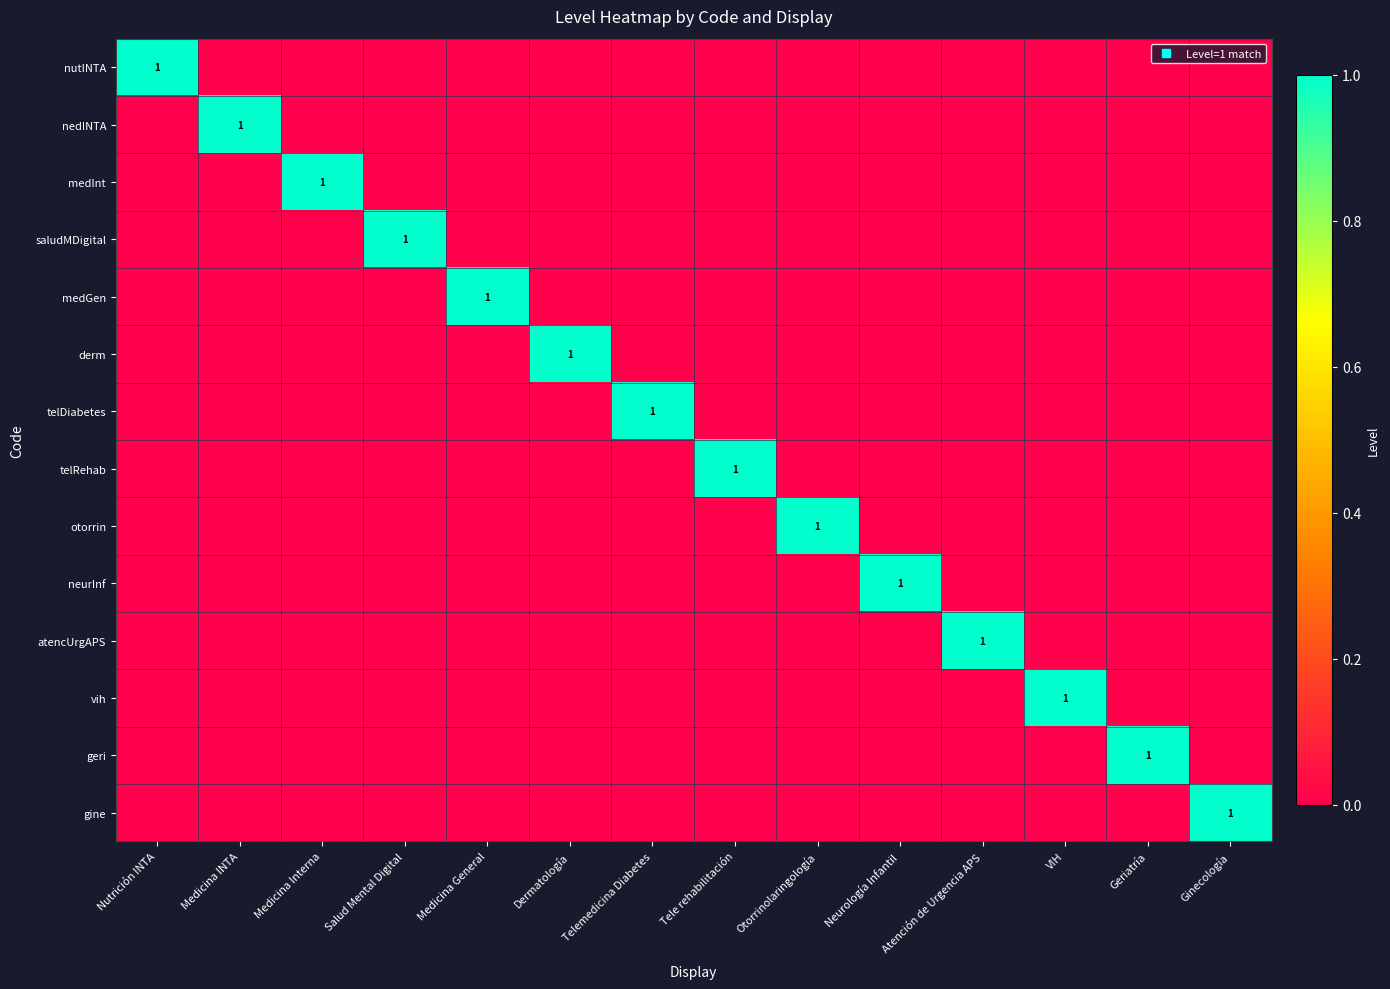

The otorrin series shows 0 at VIH. True or false?

True